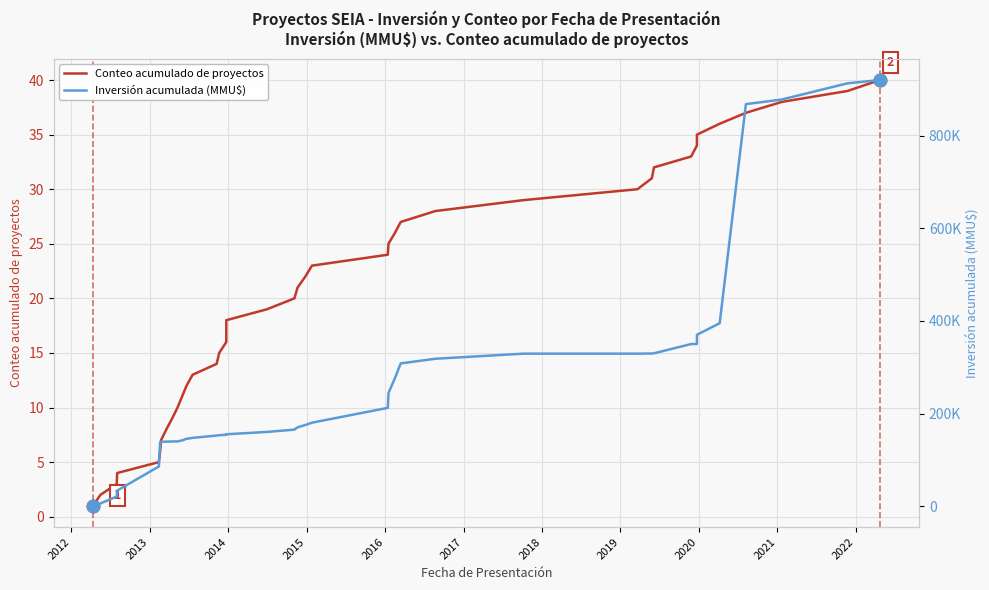

How many lines are shown in the chart?

2